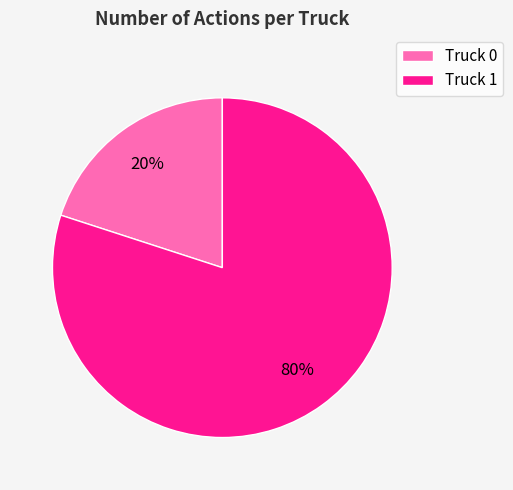

The Truck 0 slice represents 20% of the pie. True or false?

True